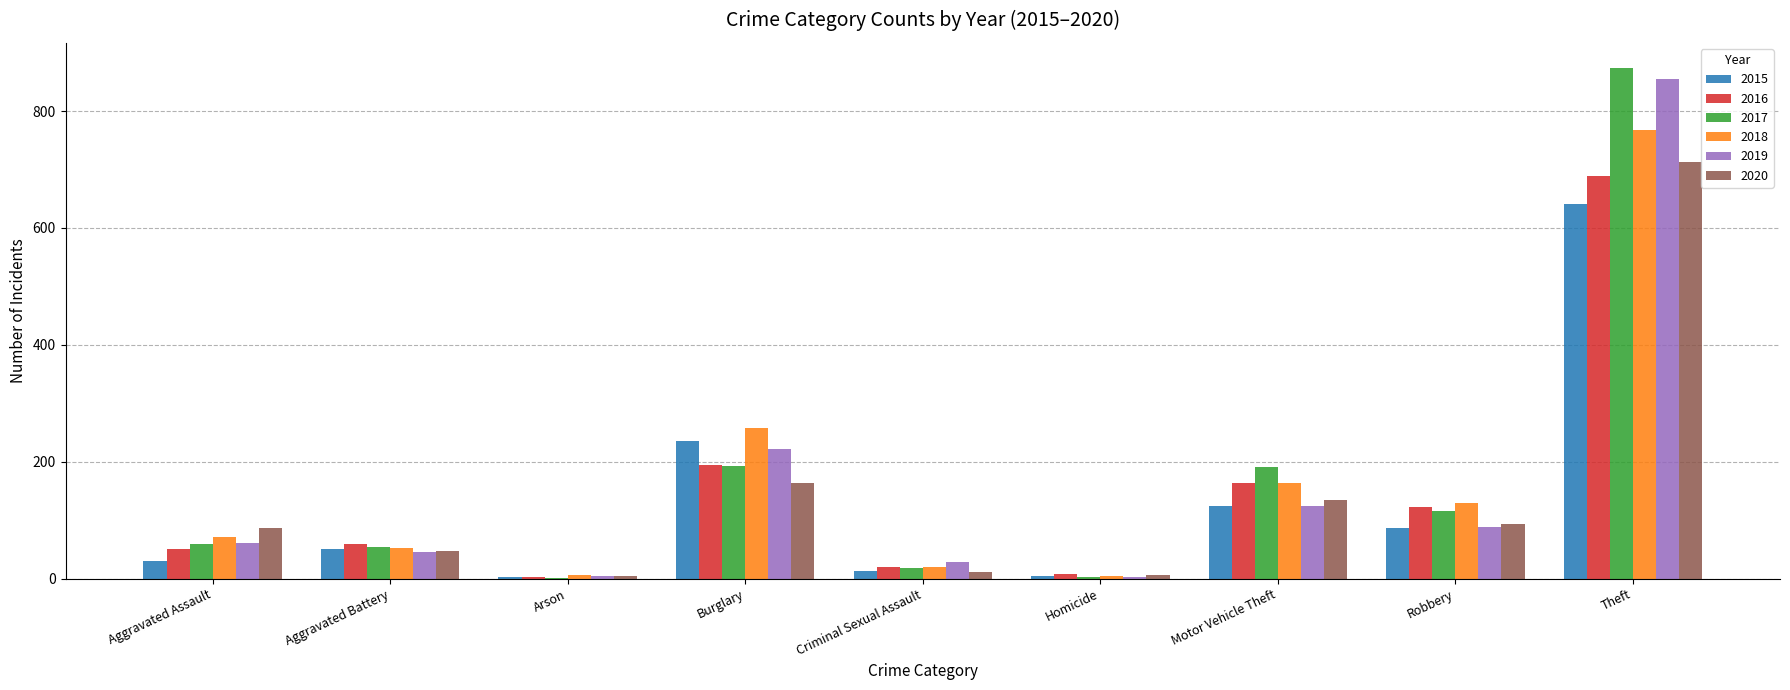

The 2020 series shows 475 at Theft. True or false?

False